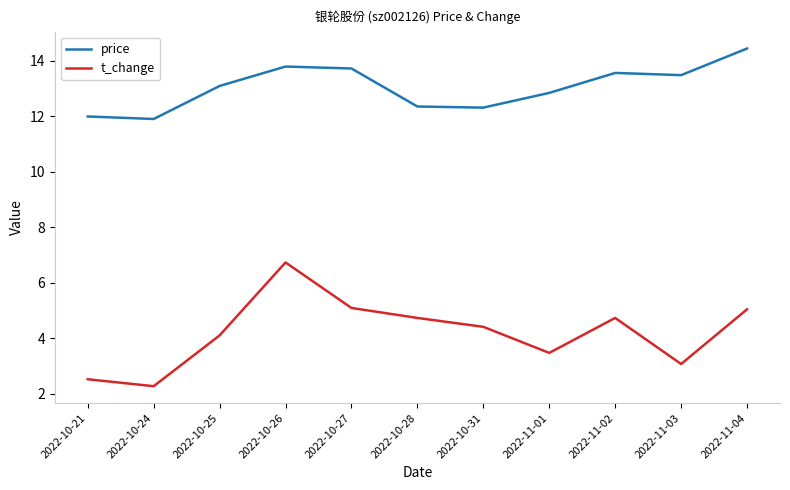

Rank the series by their average value, from lowest to highest.

t_change, price